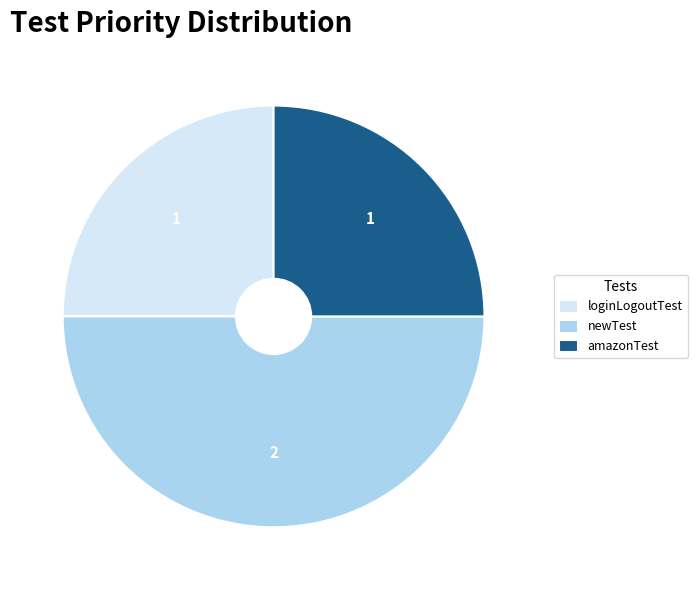

Which category has the biggest portion of the pie?

newTest